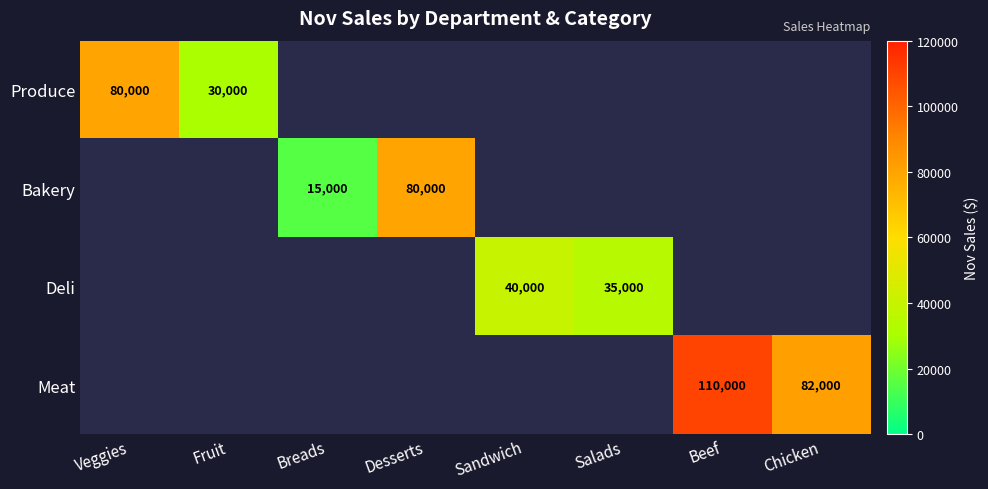

Count the number of data series in this chart.

4